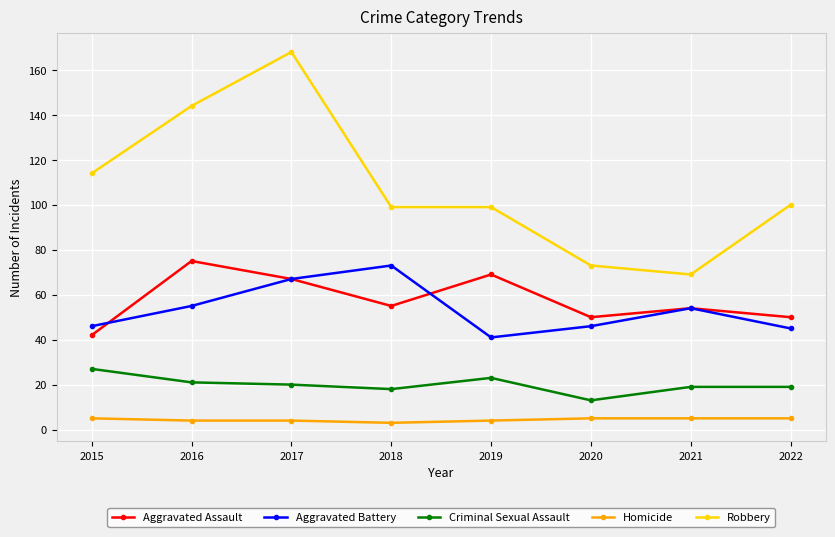

At 2018, list the series in order from largest to smallest.

Robbery, Aggravated Battery, Aggravated Assault, Criminal Sexual Assault, Homicide